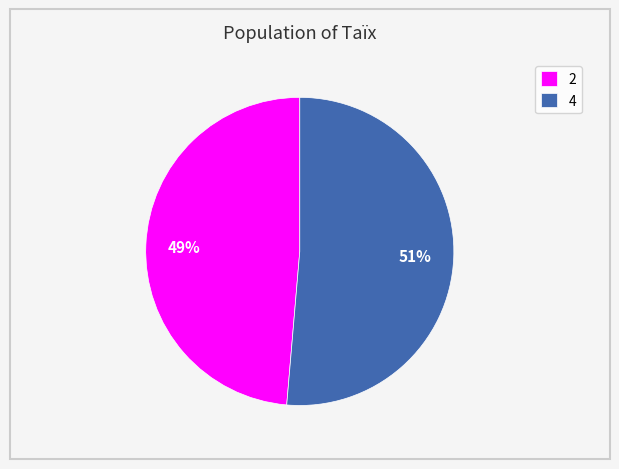

Rank the categories by value from highest to lowest.

4, 2